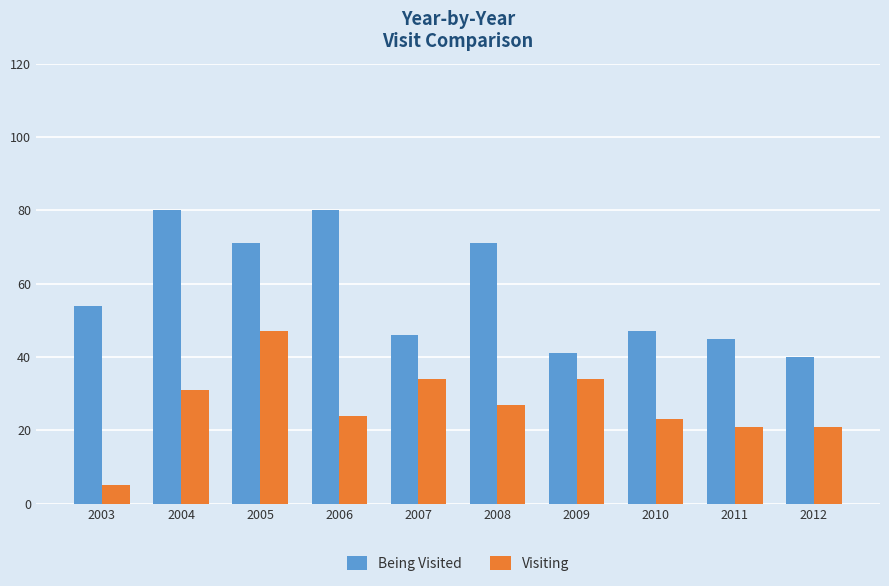

List the series in order of their peak value, lowest first.

Visiting, Being Visited